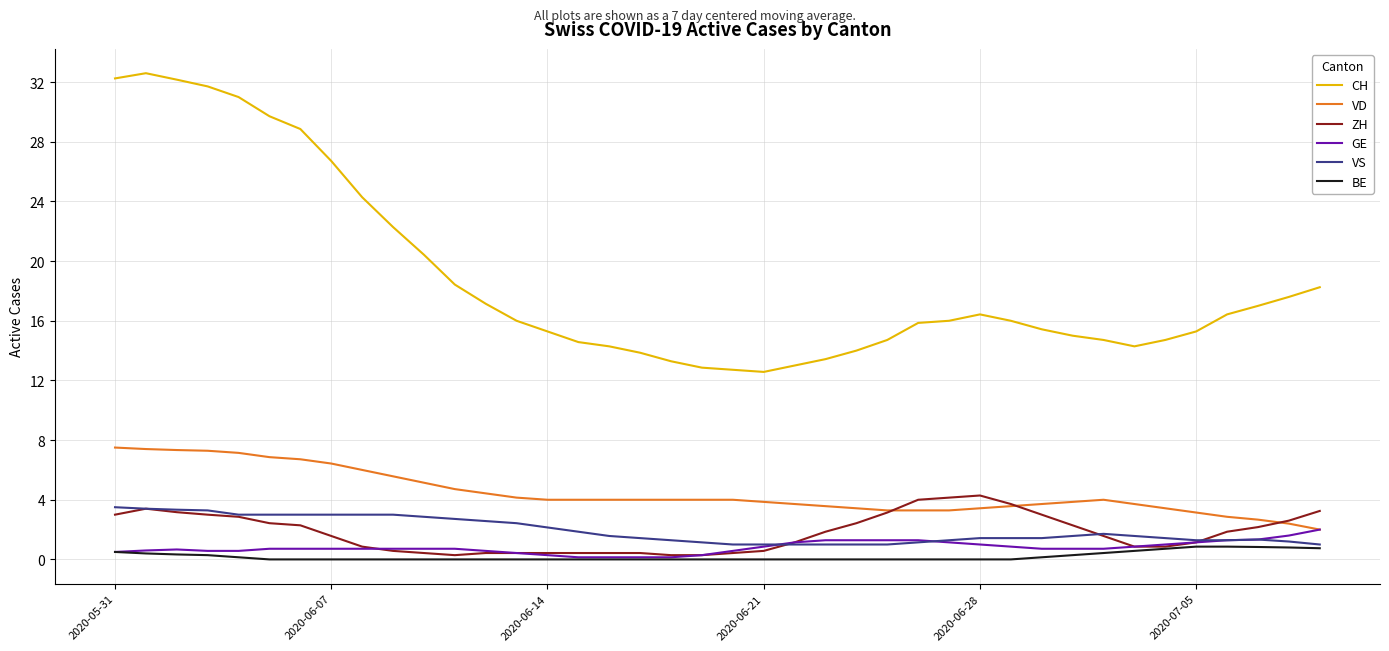

Which series has the largest range (max minus min)?

CH